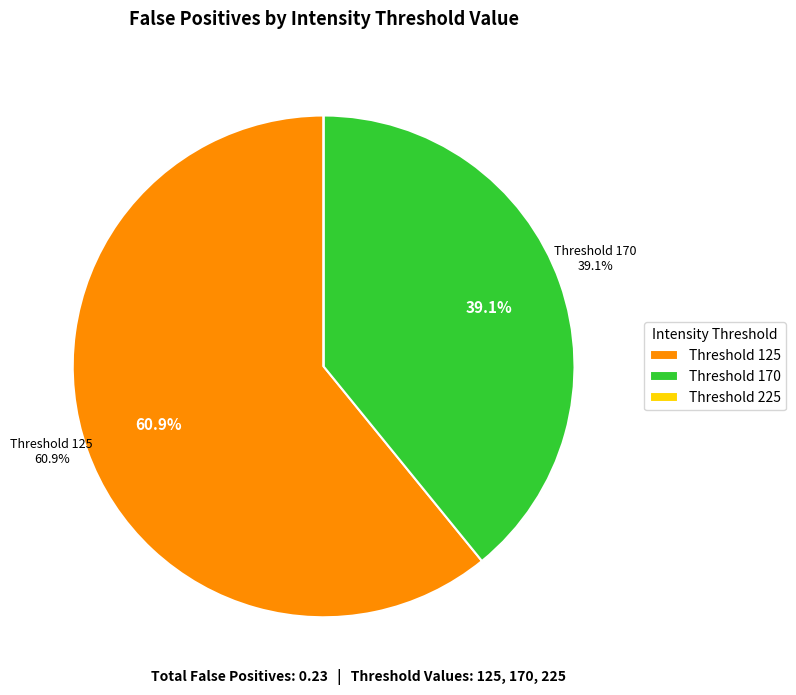

How many segments does this pie chart have?

3